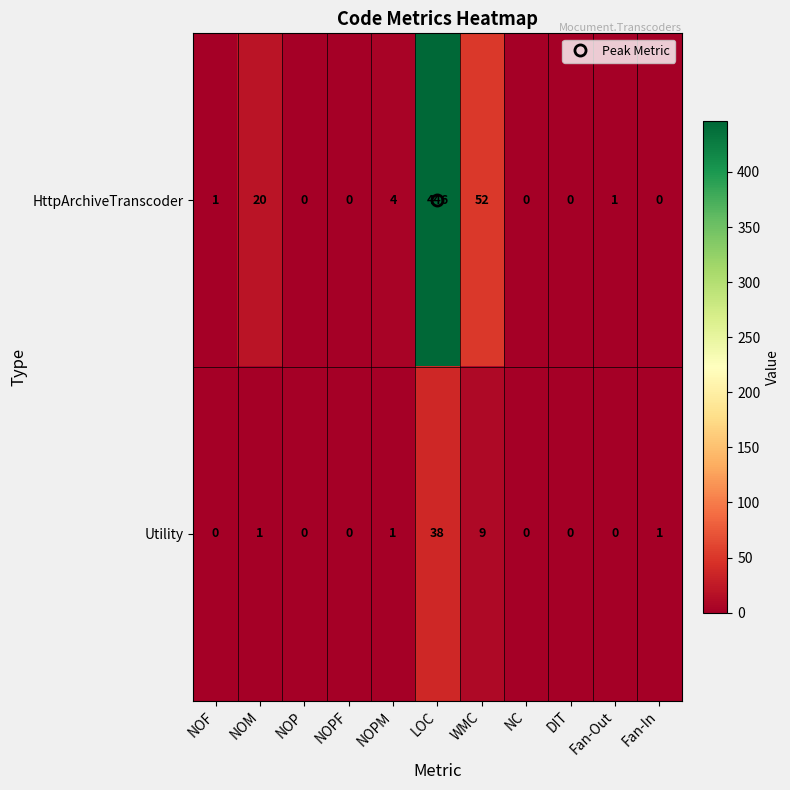

Between LOC and NC, which series saw the biggest shift?

HttpArchiveTranscoder